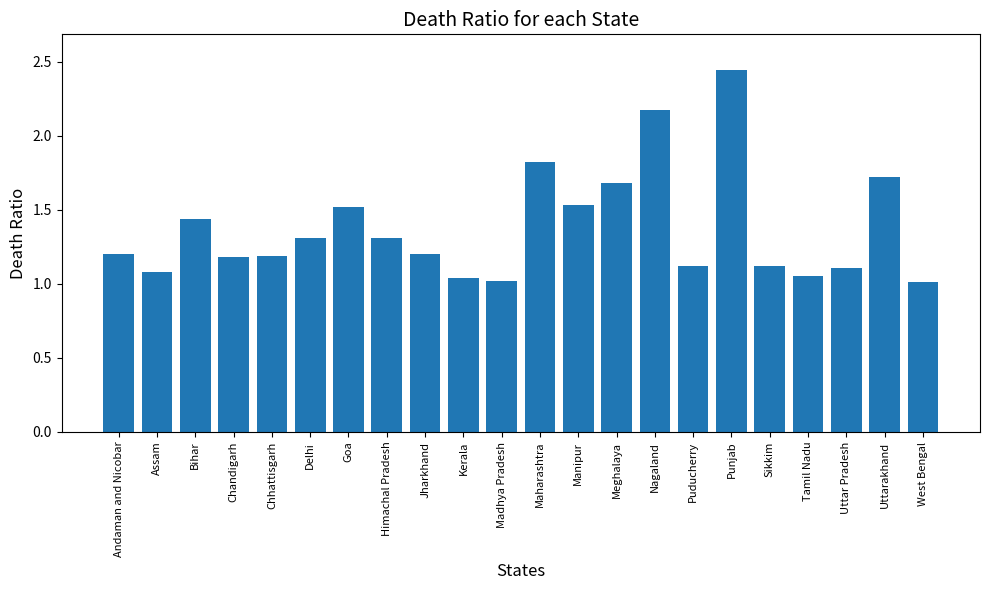

How many categories are shown in the chart?

22